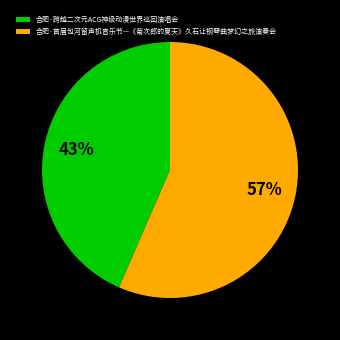

Approximately how many times larger is the value at 合肥·跨越二次元ACG神级动漫世界巡回演唱会 compared to 合肥·首届包河留声机音乐节—《菊次郎的夏天》久石让钢琴曲梦幻之旅演奏会?

0.8